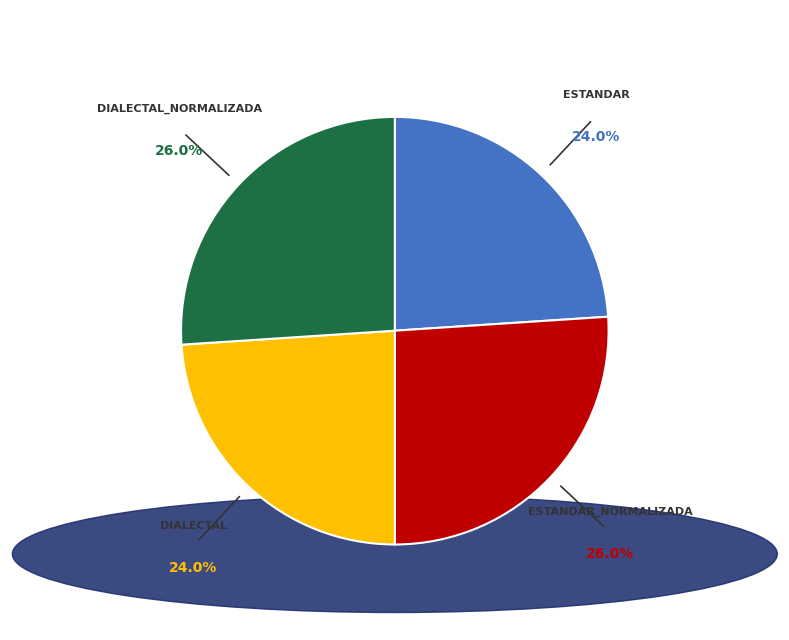

To the nearest percent, what is the difference between the largest and smallest slice percentages?

2%